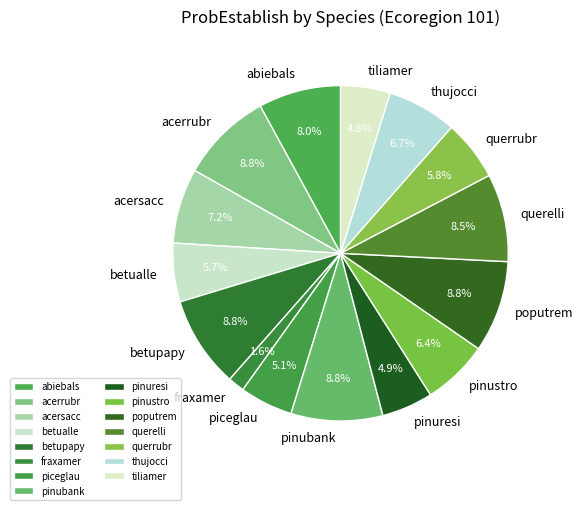

How many slices are in this pie chart?

15